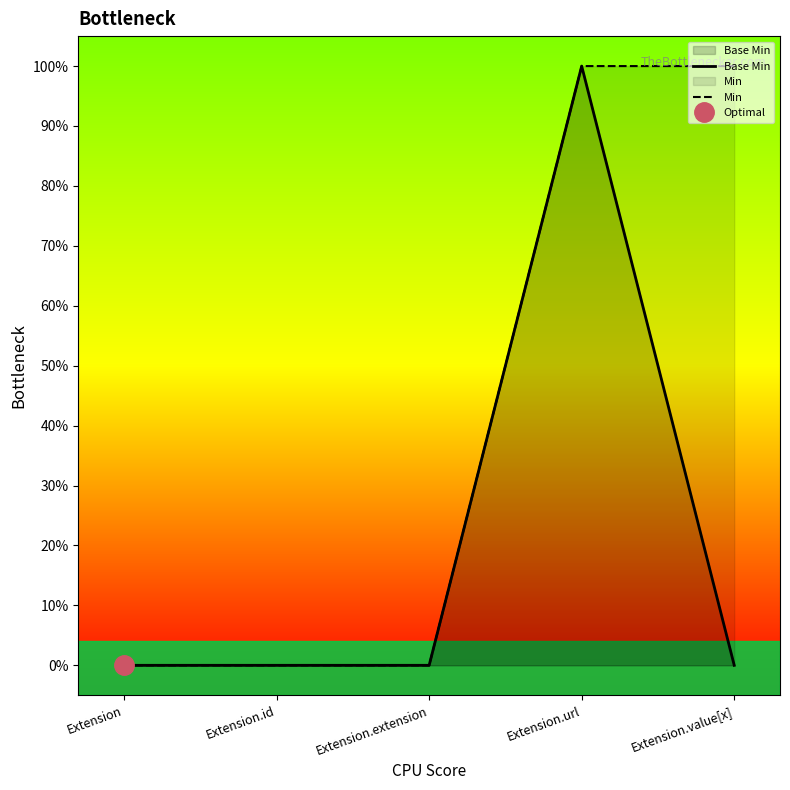

How many series are shown in this chart?

2